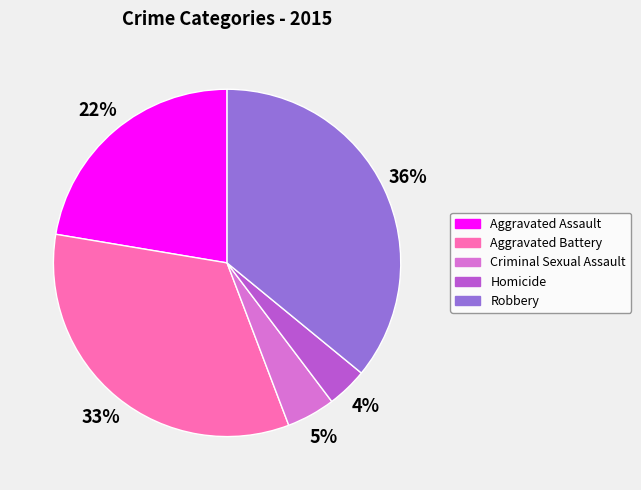

The Aggravated Battery slice represents 33% of the pie. True or false?

True